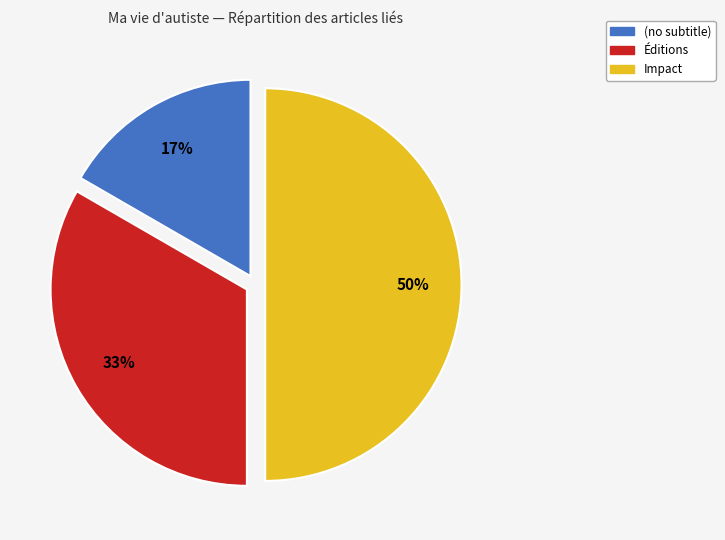

Does Éditions account for over 50% of the chart?

No